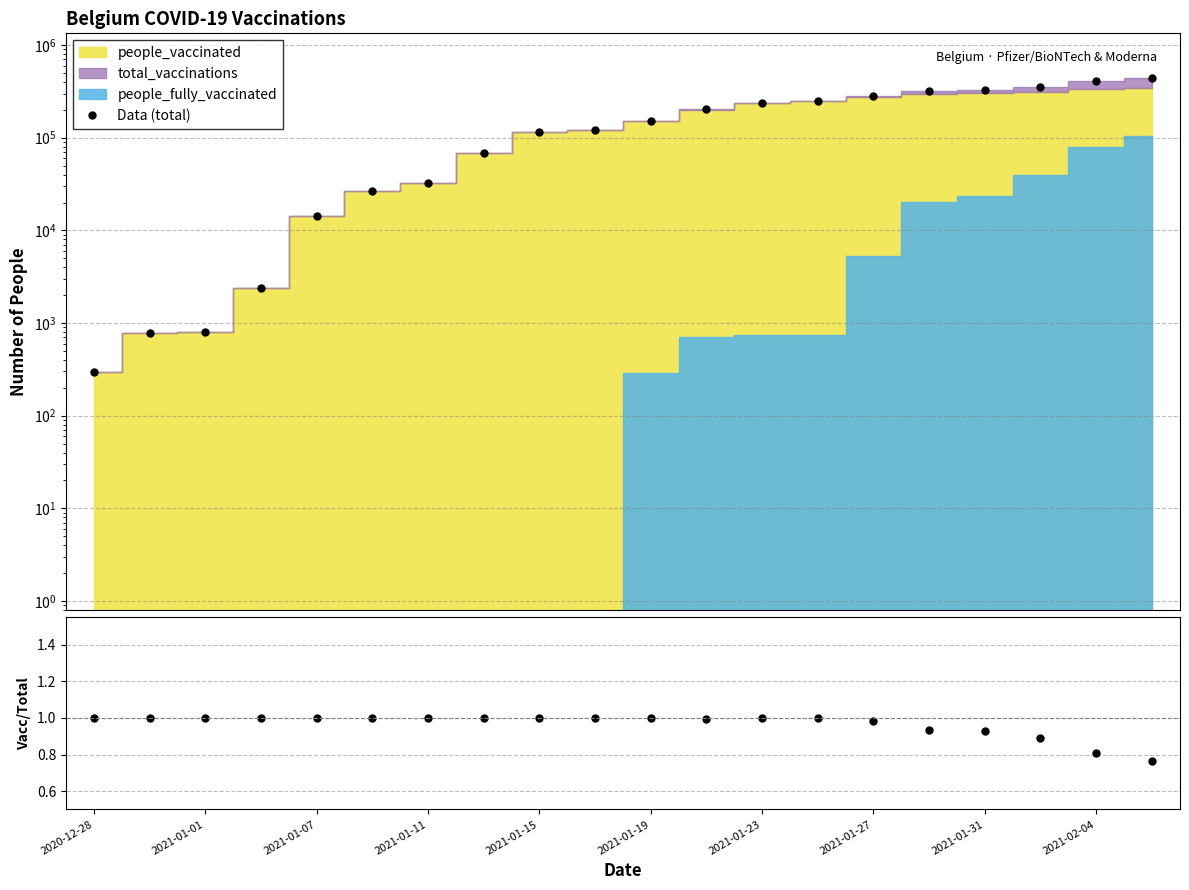

What is the approximate value of vaccinated/total at 13?

1.0